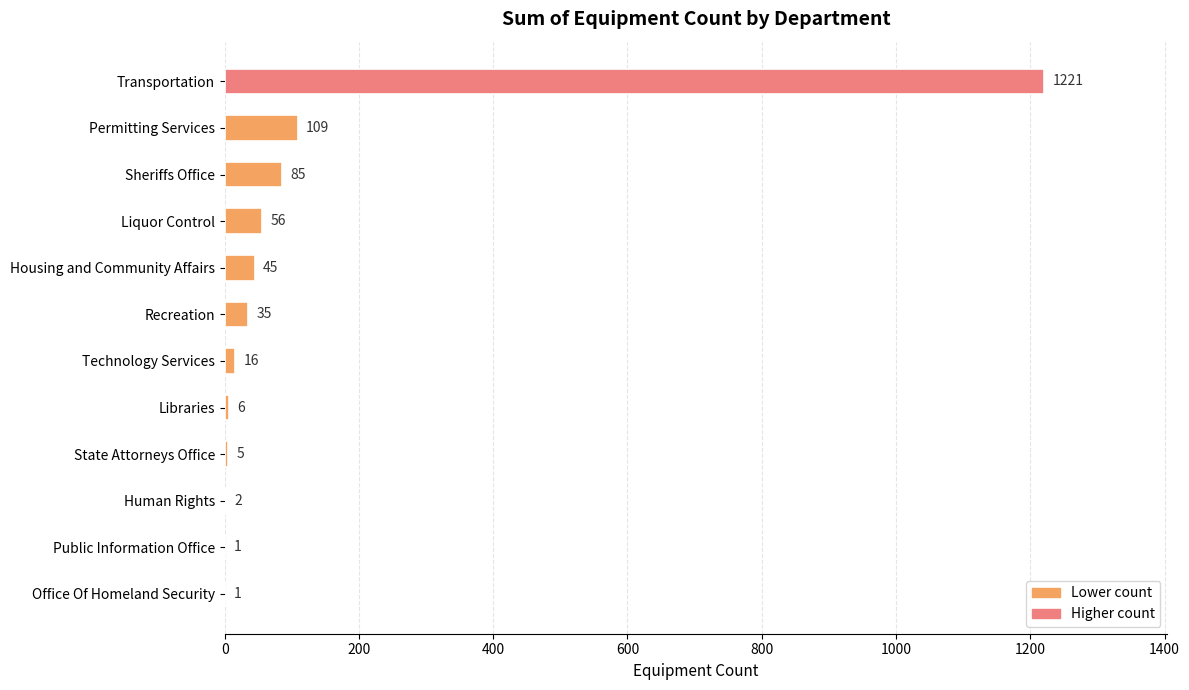

Where is the data nearest to the value 611?

Permitting Services